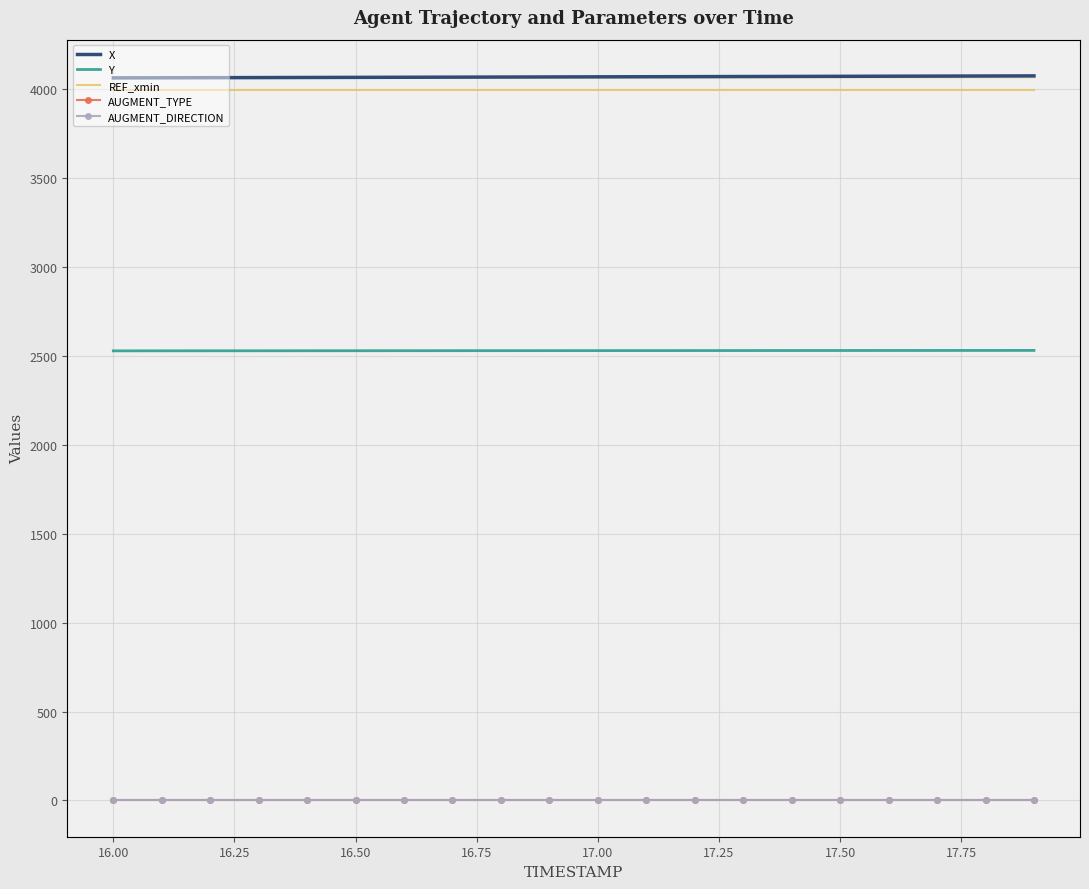

True or false: AUGMENT_DIRECTION and Y intersect in this chart.

False